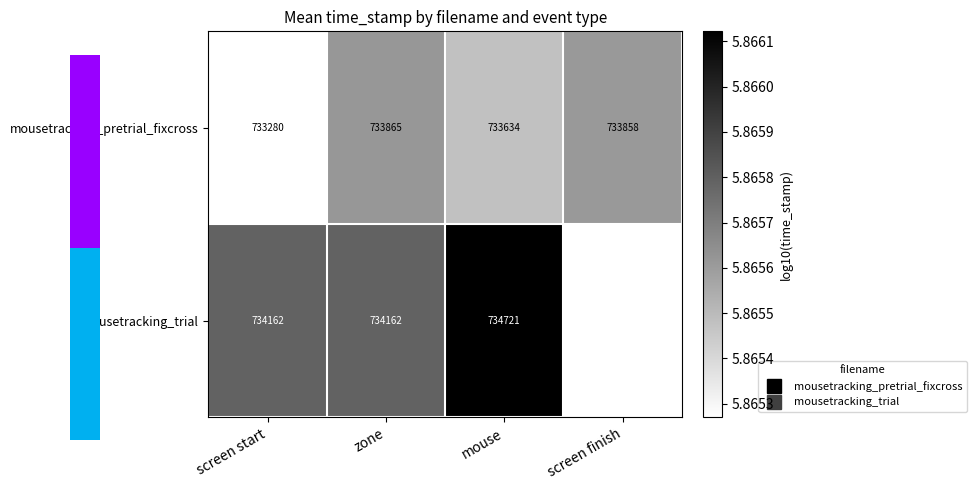

At which label does mousetracking_pretrial_fixcross reach its minimum?

screen start